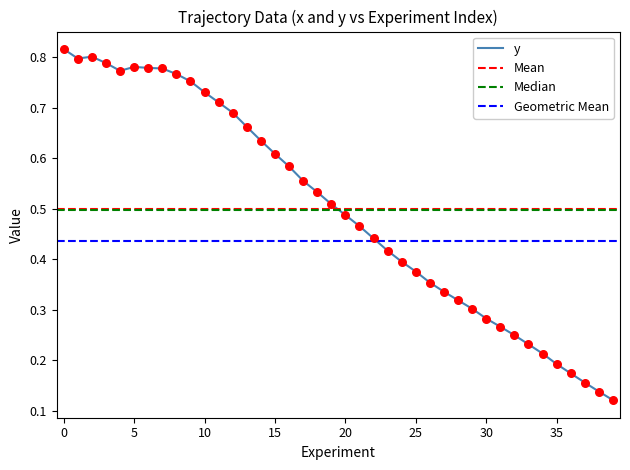

At how many categories does at least one series exceed 0?

40